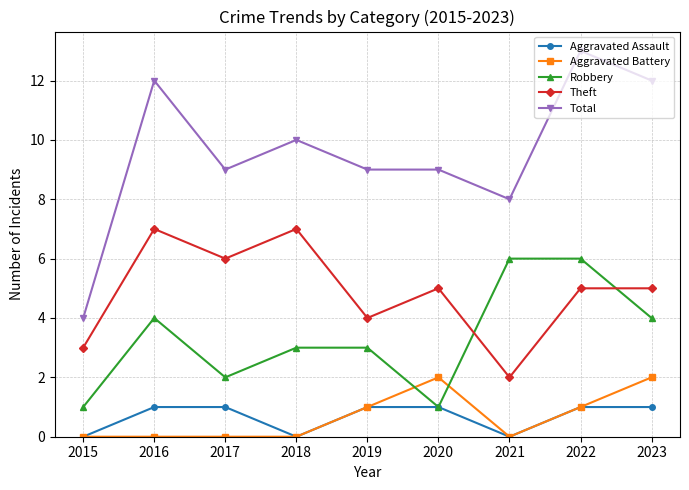

Count the Theft values in the range 4 to 6.

5